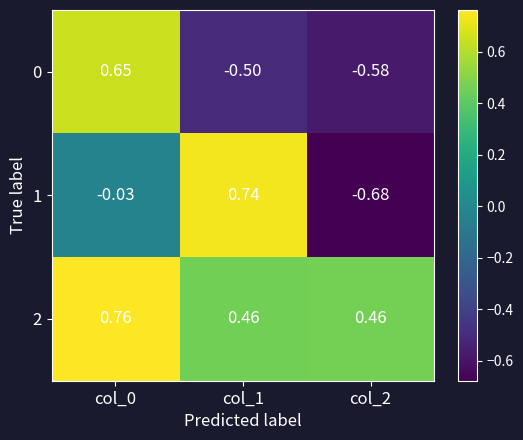

Is the value of 1 at col_1 greater than the value of 0 at col_2?

Yes